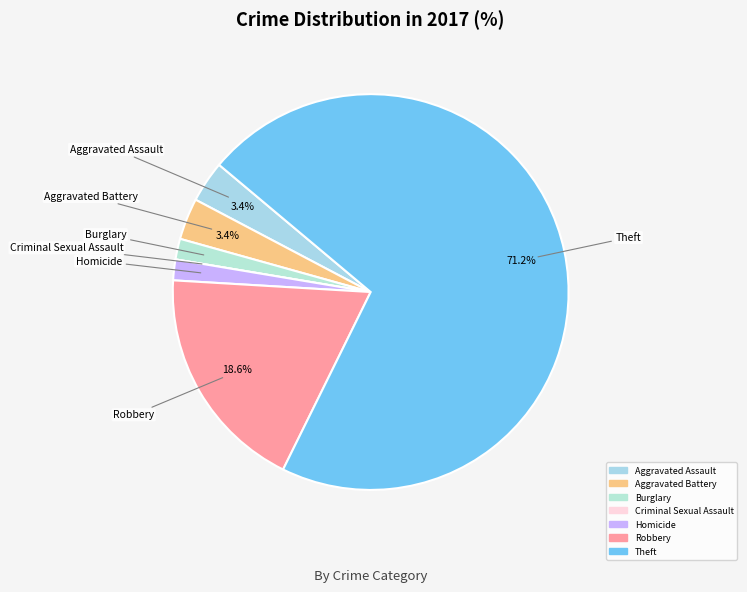

Which slice represents more than half of the pie?

Theft